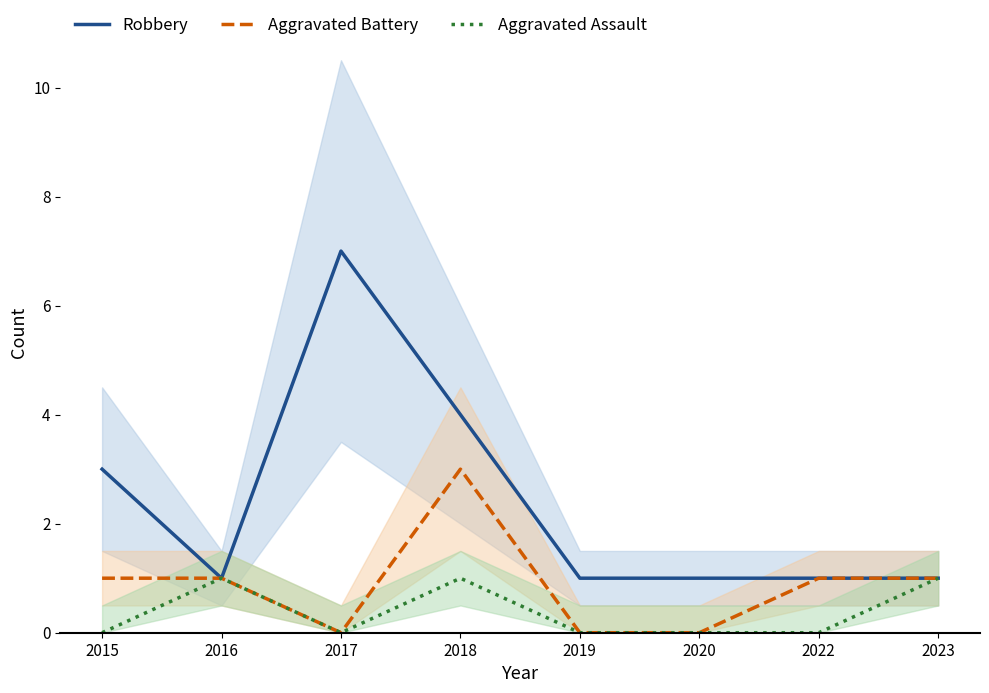

Reading right to left, list all the values displayed in this chart.

Robbery: 1	1	1	1	4	7	1	3
Aggravated Battery: 1	1	0	0	3	0	1	1
Aggravated Assault: 1	0	0	0	1	0	1	0